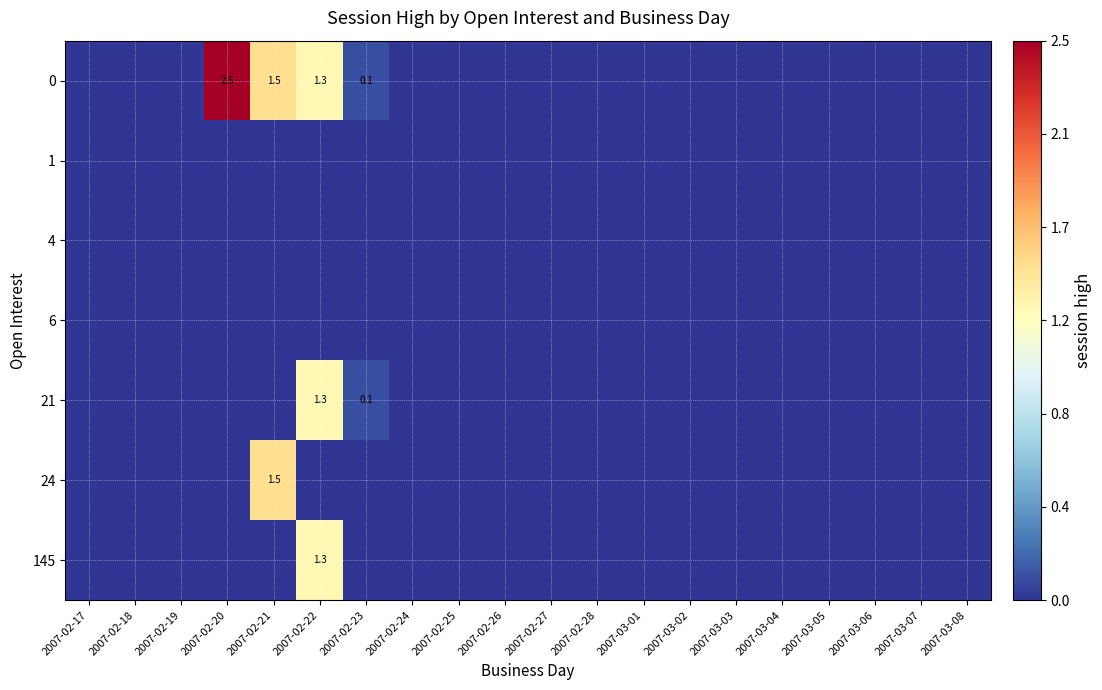

The value of 145 at 2007-02-22 is 1.3. True or false?

True